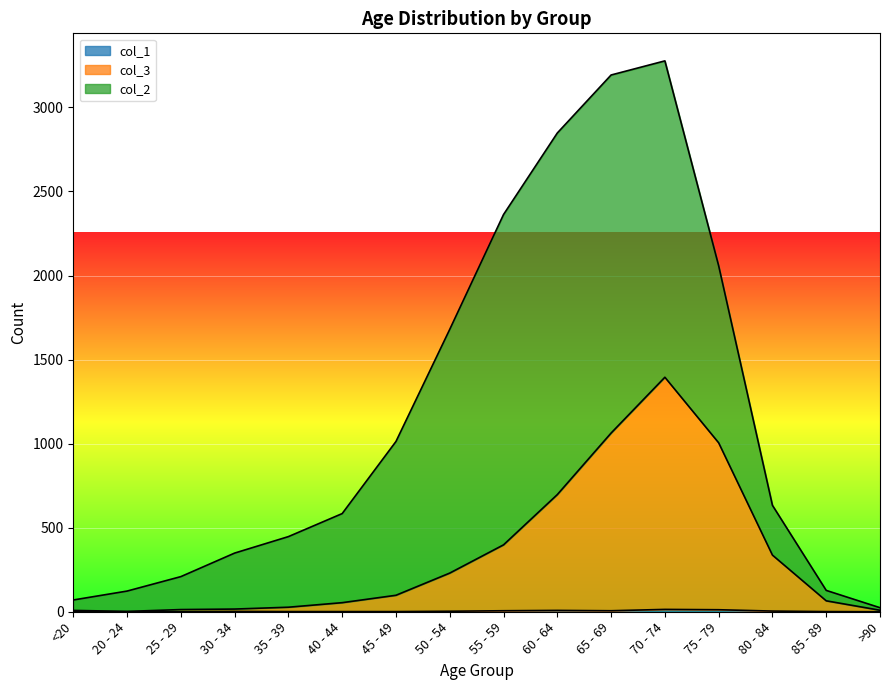

Between 55 - 59 and 40 - 44, which is larger?

55 - 59